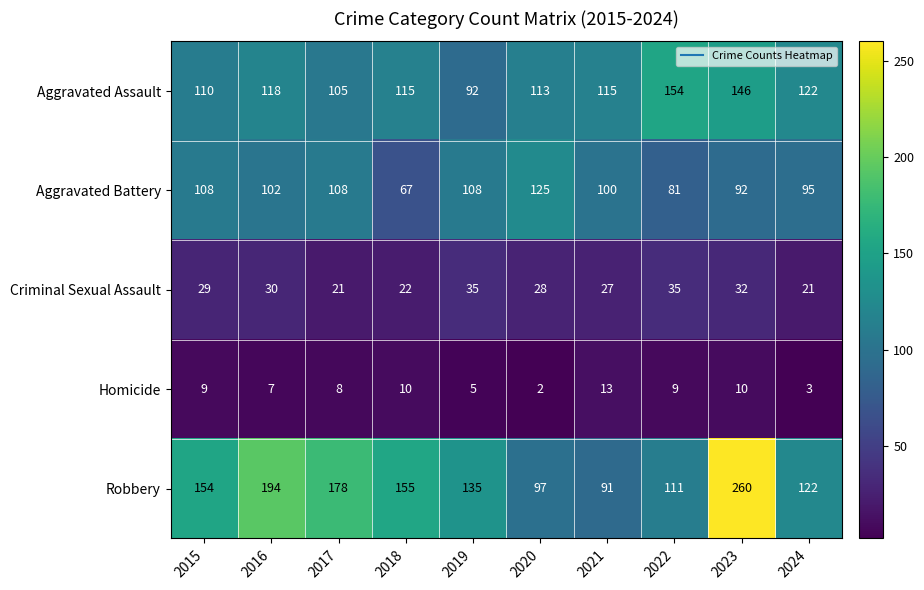

Where is Aggravated Assault nearest to the value 123?

2024